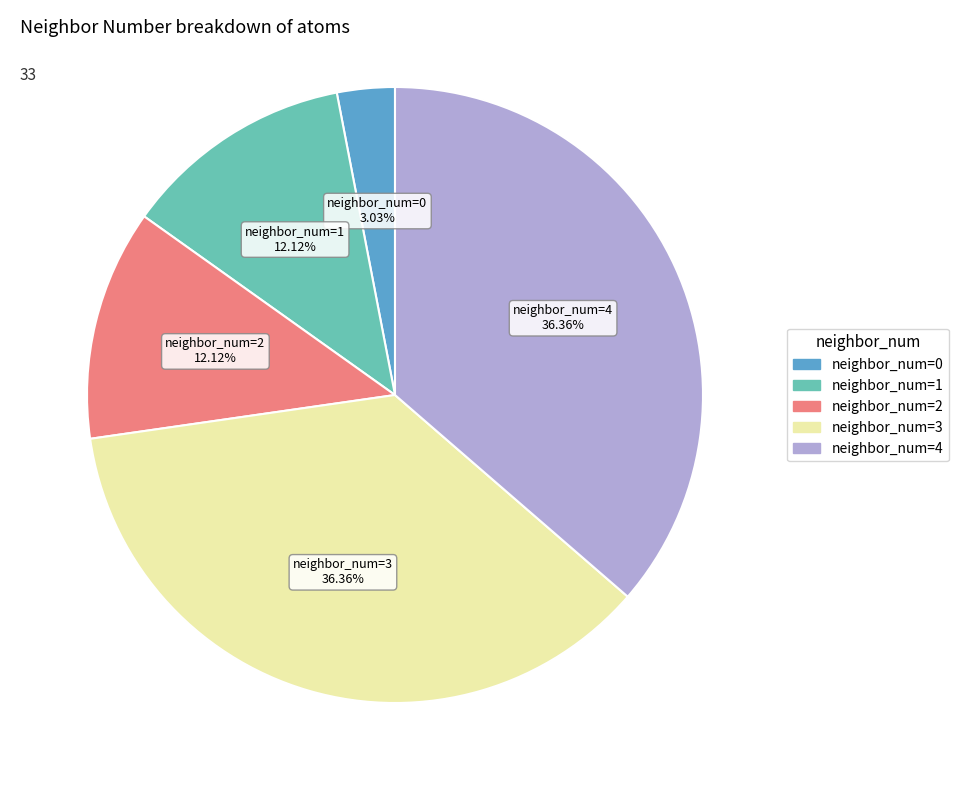

How many slices are in this pie chart?

5